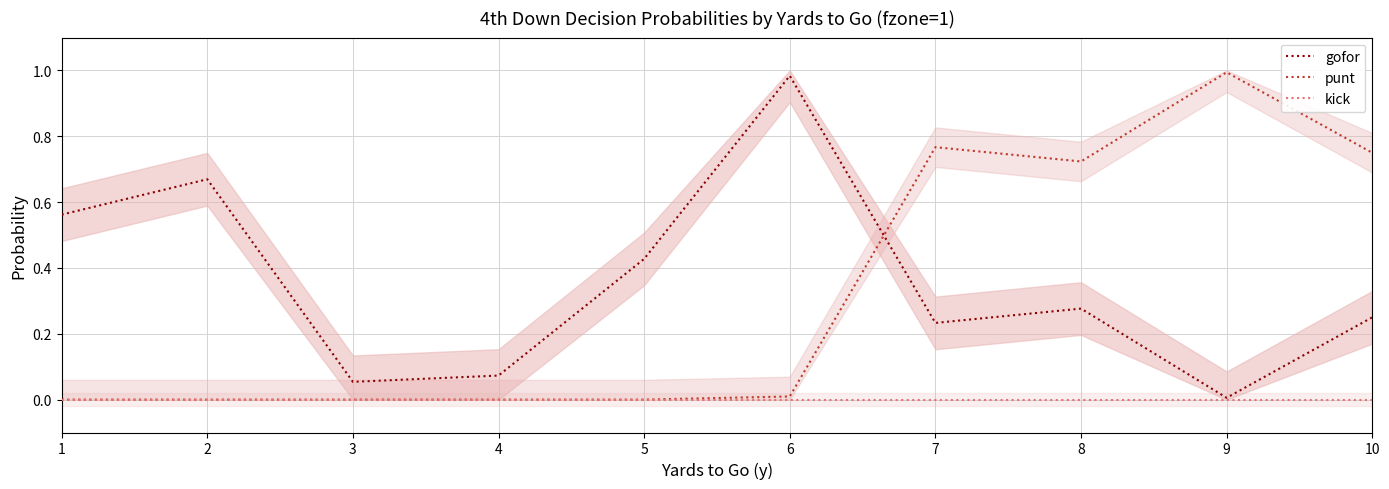

What is the spread (max minus min) of values at 8?

0.7